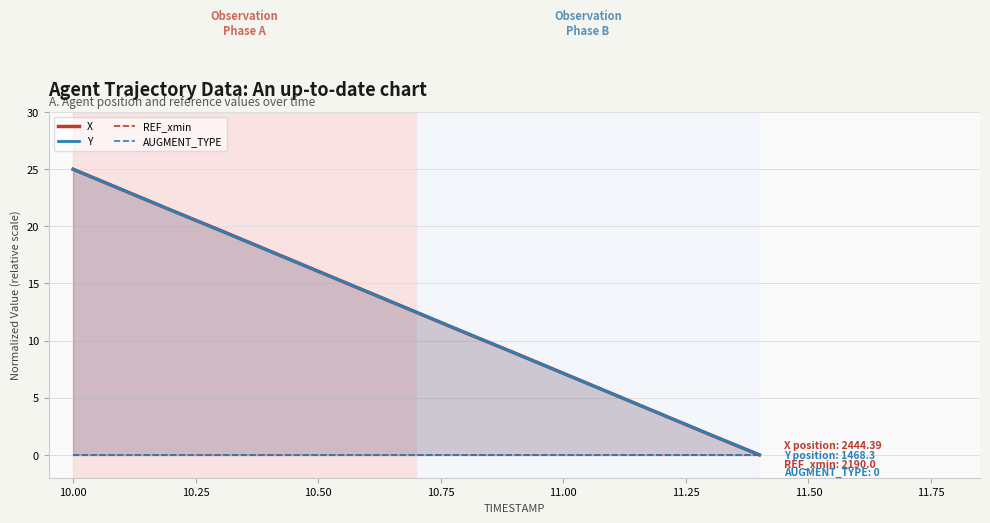

True or false: X and REF_xmin intersect in this chart.

False